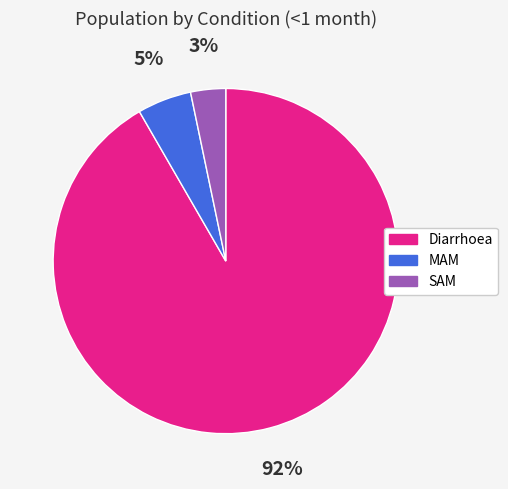

To the nearest percent, what is the combined percentage of Diarrhoea and MAM?

97%